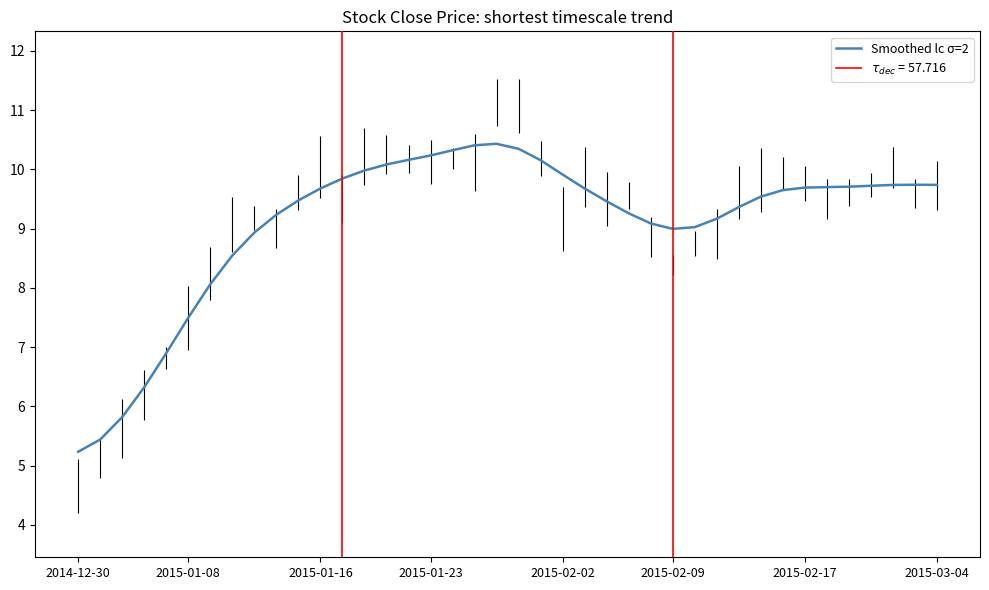

Count the number of categories in the chart.

40